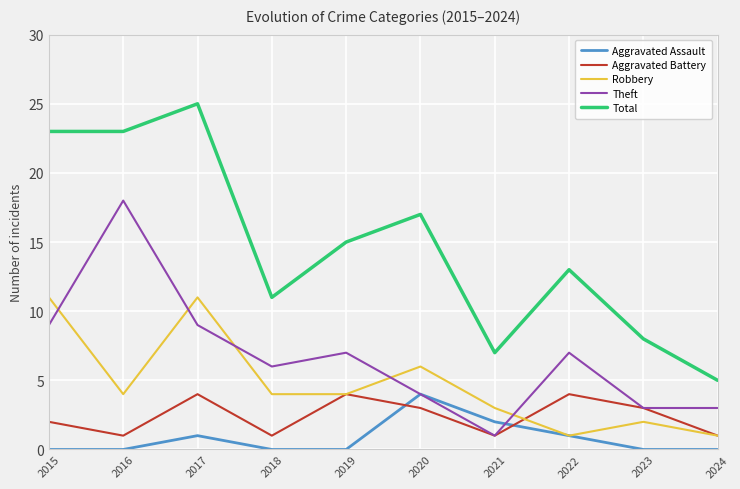

The value of Theft at 2022 is 7. True or false?

True